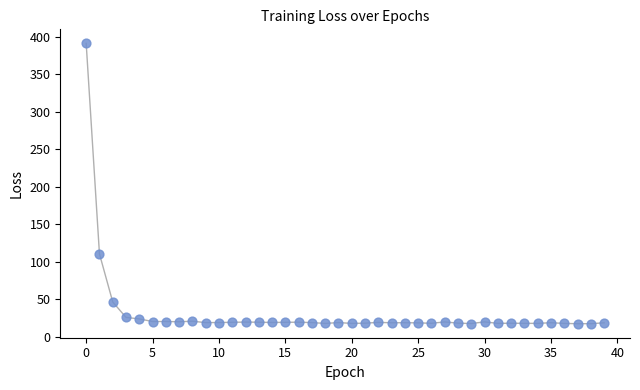

What is the range of Y values (max minus min)?

373.9